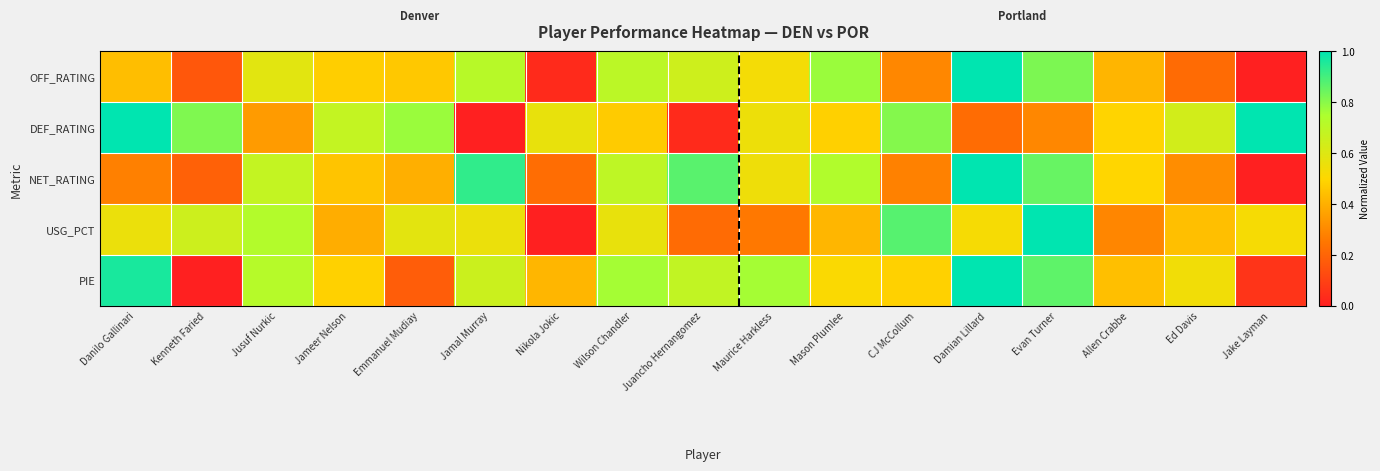

Between Wilson Chandler and Nikola Jokic, which is larger?

Wilson Chandler